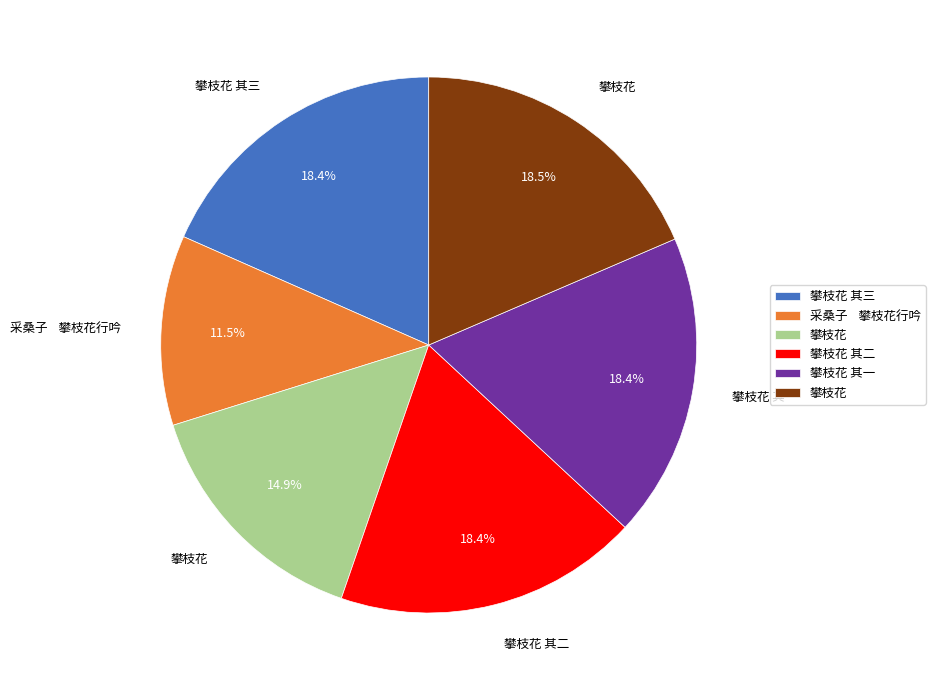

How many segments does this pie chart have?

6